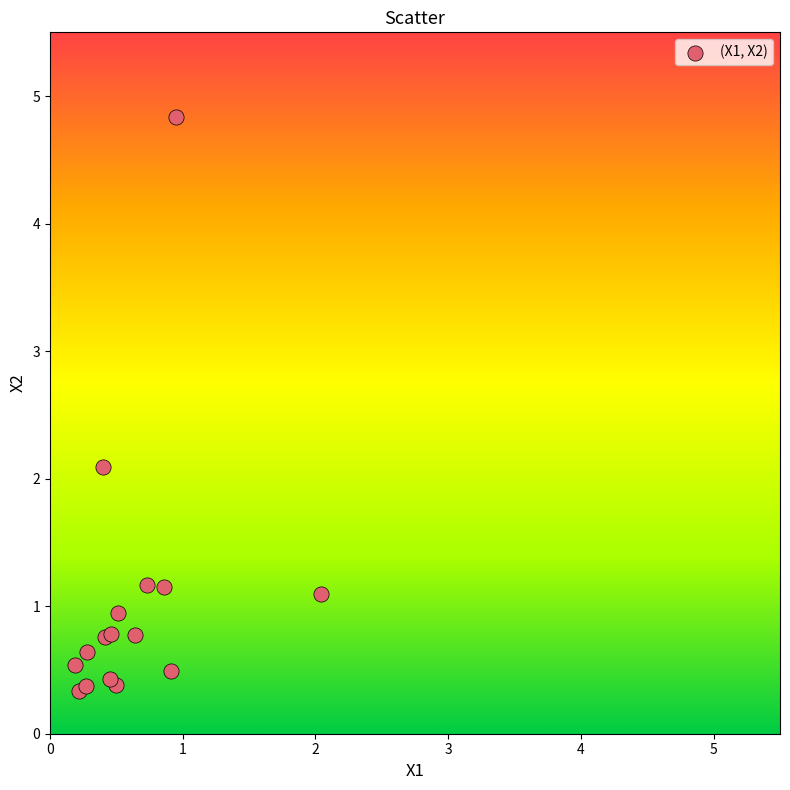

What Y value in the scatter plot is closest to 2?

2.1